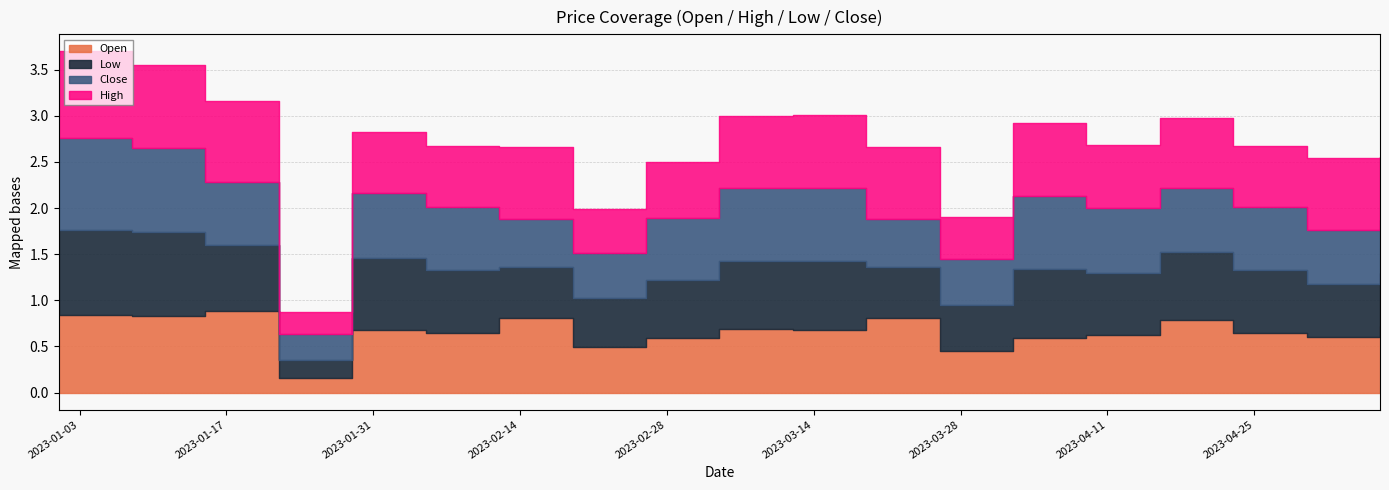

At which label does Low reach its peak?

2023-01-01